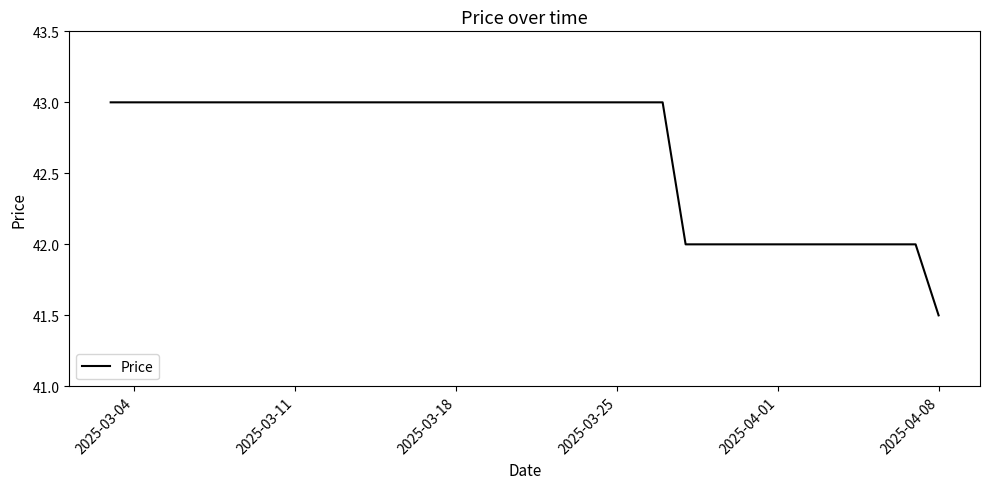

Count the number of data series in this chart.

1